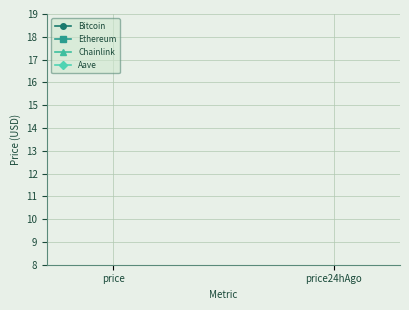

Which series changed the most between price and price24hAgo?

Aave